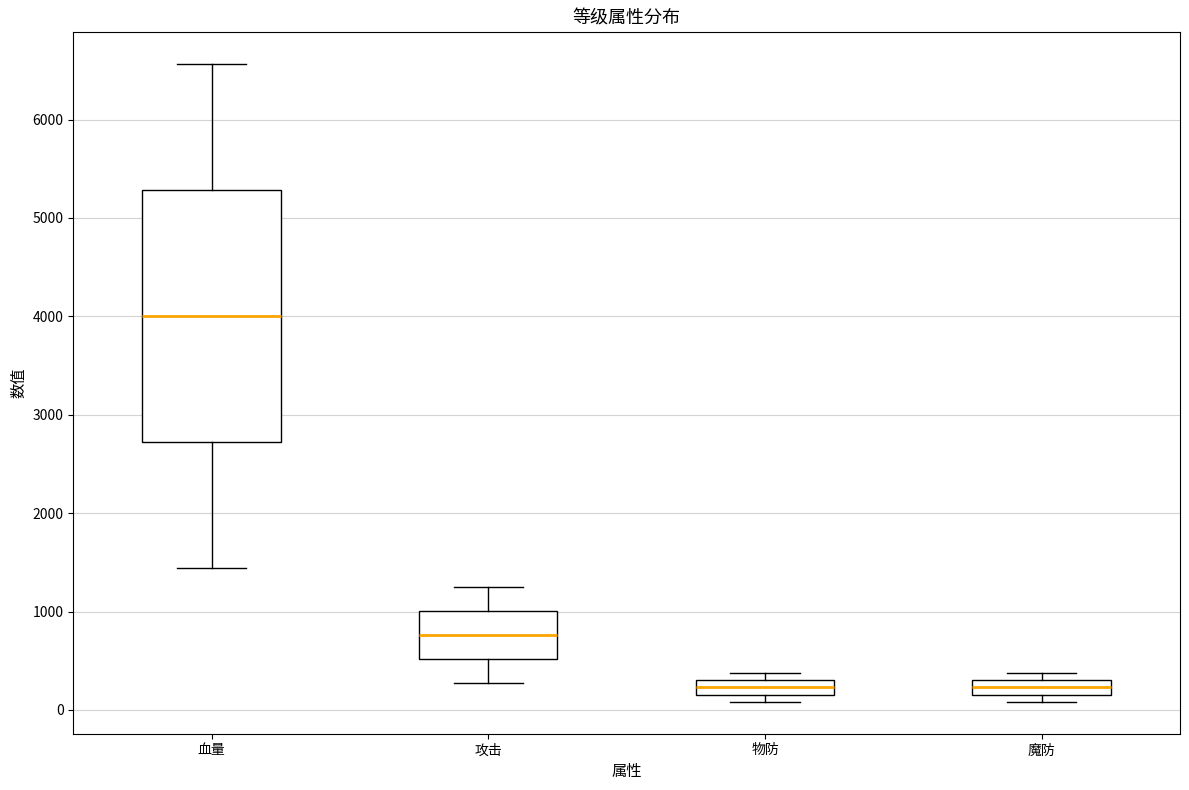

Which box is the tallest, from its lower edge to its upper edge?

血量